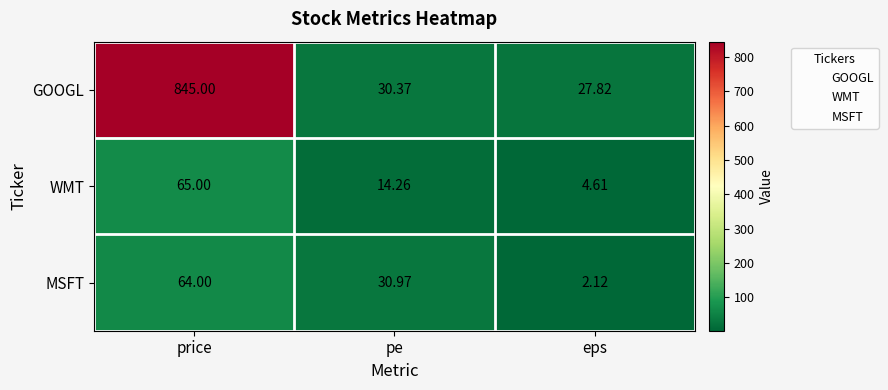

Rank the categories by WMT value from lowest to highest.

eps, pe, price